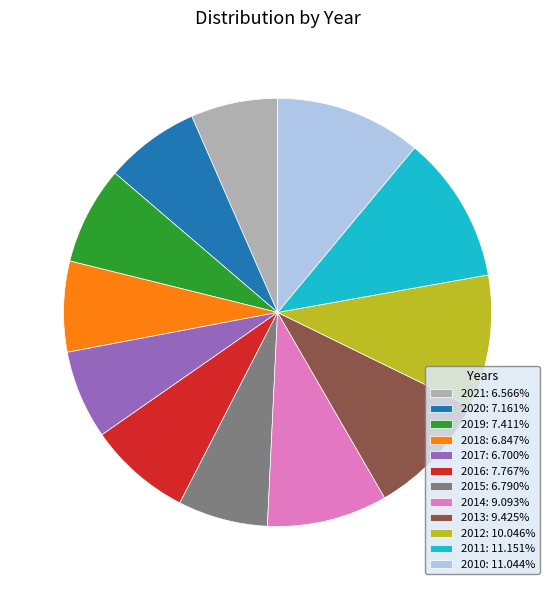

Approximately how many times larger is the value at 2010 compared to 2011?

1.0